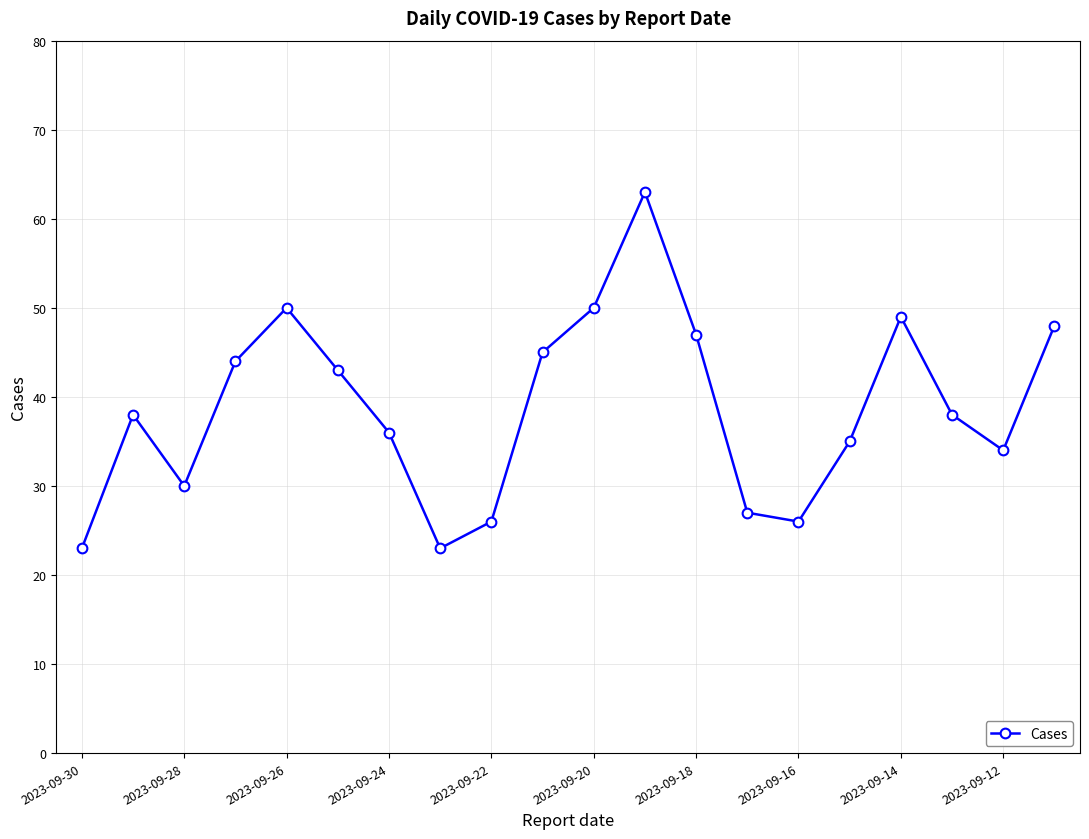

Reading right to left, extract all data points from this chart.

48	34	38	49	35	26	27	47	63	50	45	26	23	36	43	50	44	30	38	23